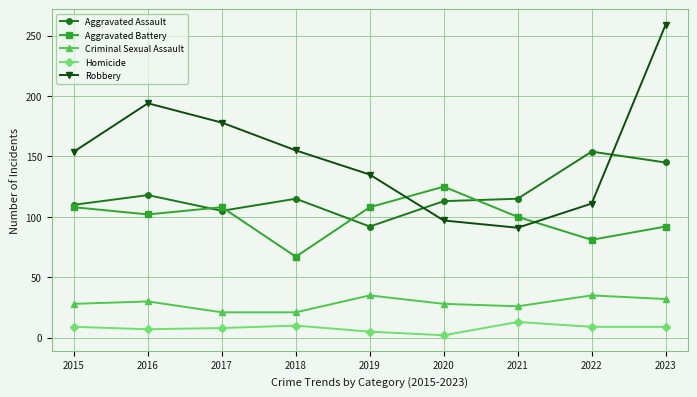

The Aggravated Battery series shows 76 at 2020. True or false?

False